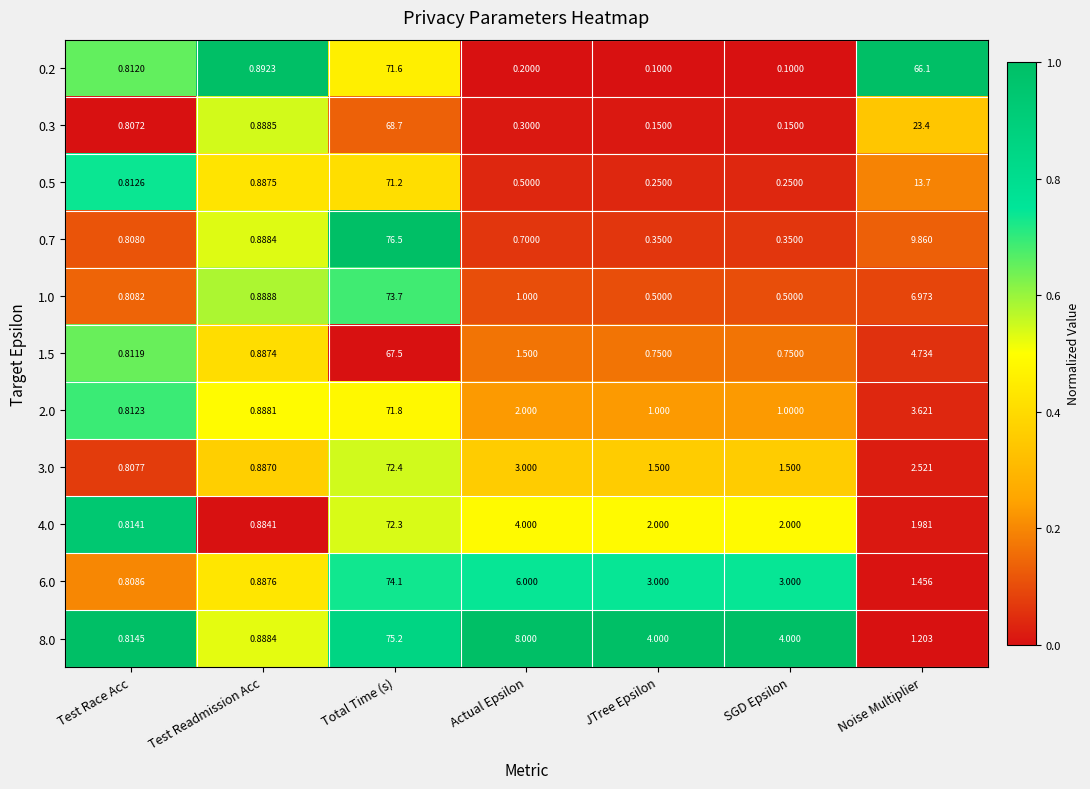

At which label does 0.7 reach its peak?

Total Time (s)